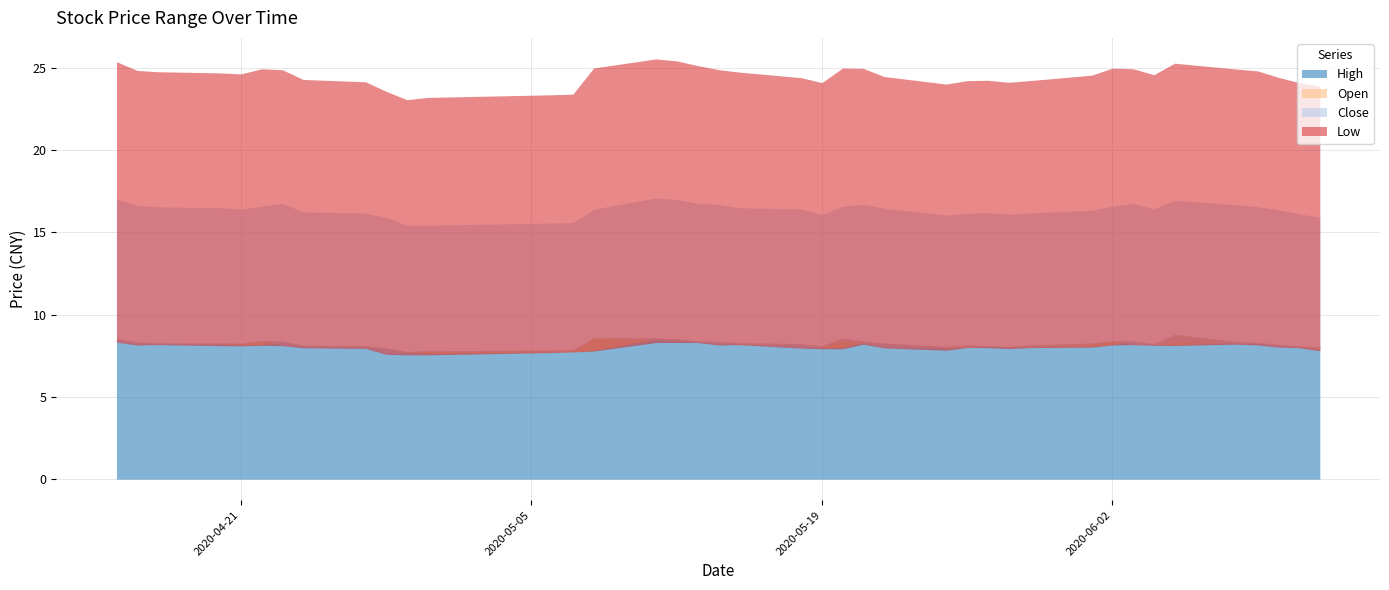

True or false: low and close intersect in this chart.

False